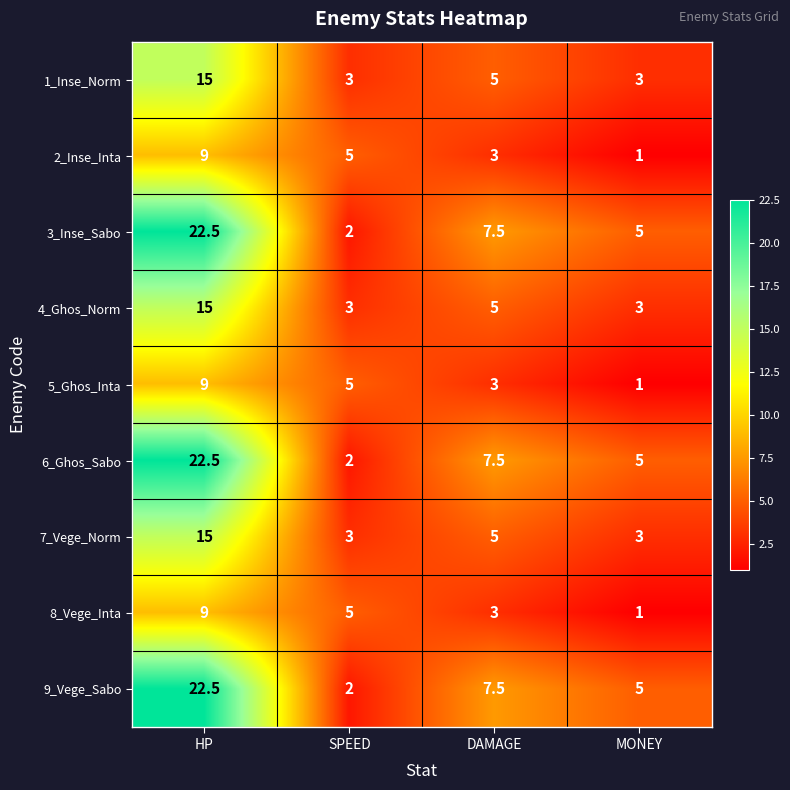

At which category does the chart reach its minimum across all series?

MONEY